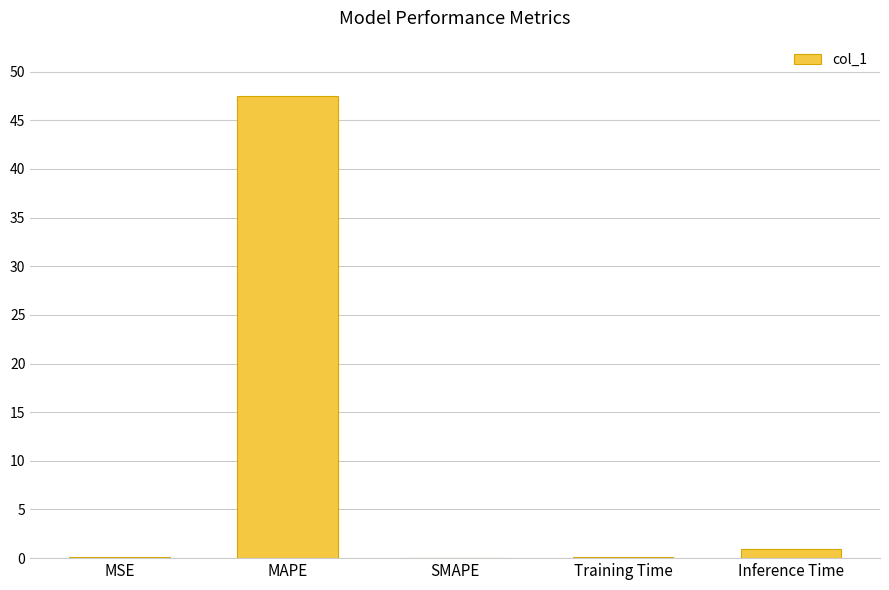

What is the approximate value at MAPE?

47.5